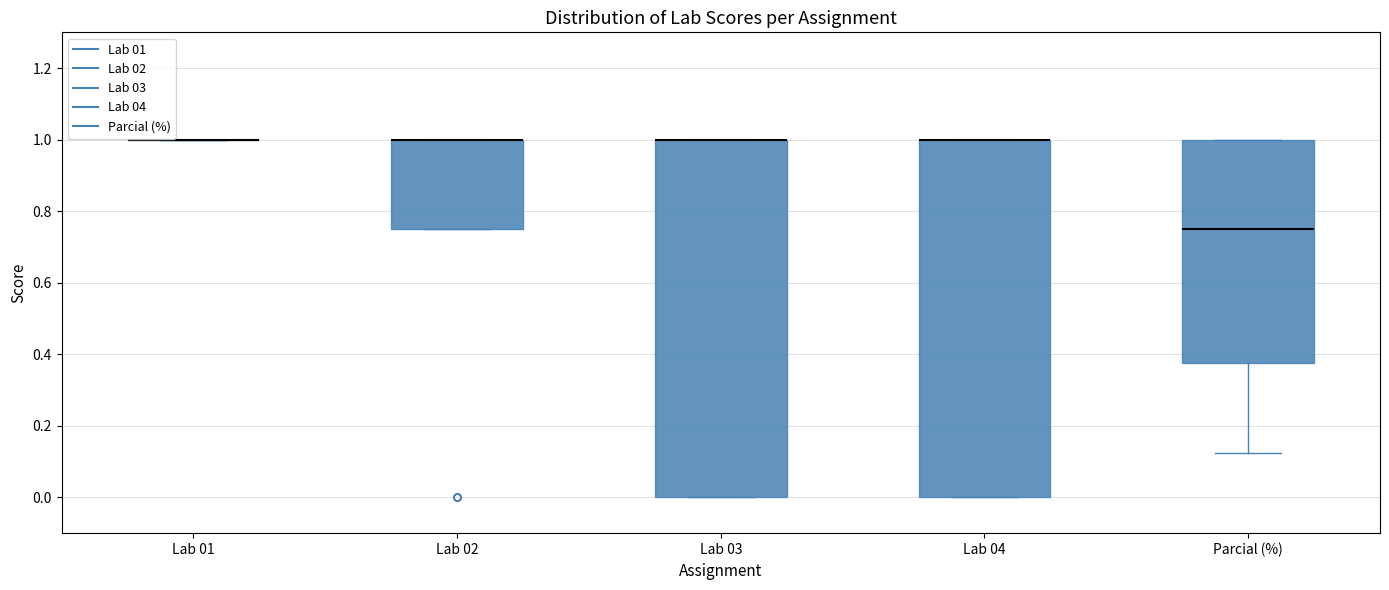

Reading left to right, transcribe this box plot: for each box, give where its median line is, the range the box spans, and where its two whiskers end, as read against the y-axis. The values are not printed on the chart, so give them approximately, as read against the axis.

Lab 01: box collapsed to a line at 1.00, whiskers 1.00 to 1.00
Lab 02: median 1.00 (drawn on the box's upper edge), box 0.76 to 1.00, whiskers 0.76 to 1.00
Lab 03: median 1.00 (drawn on the box's upper edge), box 0.00 to 1.00, whiskers 0.00 to 1.00
Lab 04: median 1.00 (drawn on the box's upper edge), box 0.00 to 1.00, whiskers 0.00 to 1.00
Parcial (%): median 0.76, box 0.38 to 1.00, whiskers 0.12 to 1.00